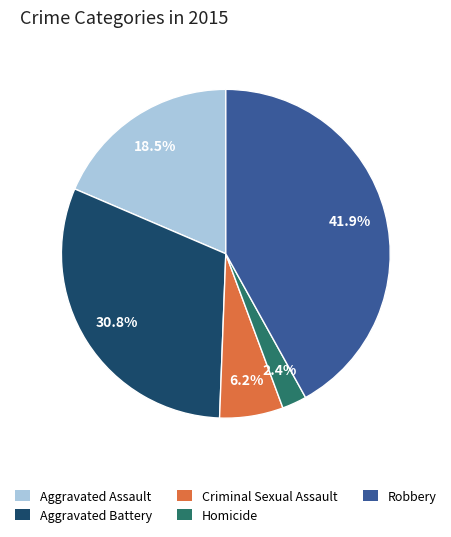

Which slice is the largest?

Robbery